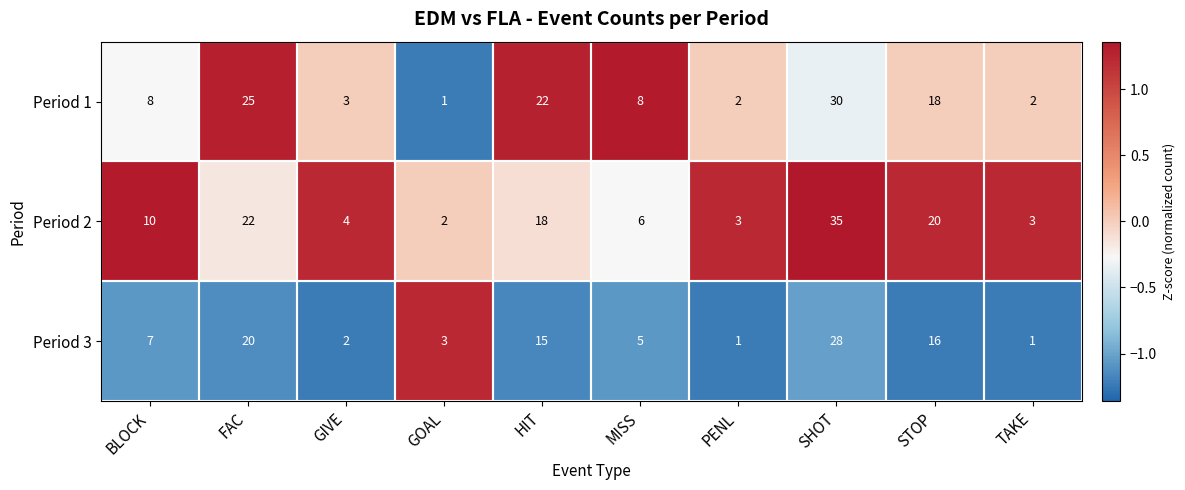

What is the difference between the maximum and minimum values in the Period 2 series?

33